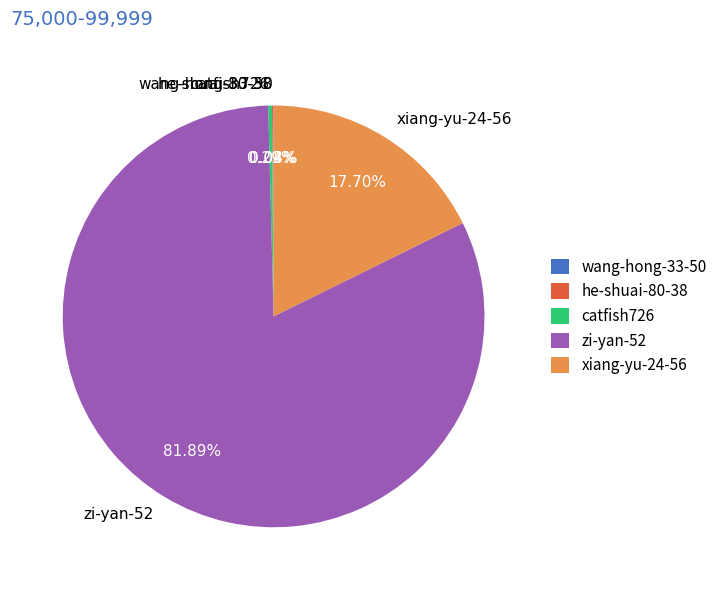

What portion of the pie excludes zi-yan-52?

18.1%